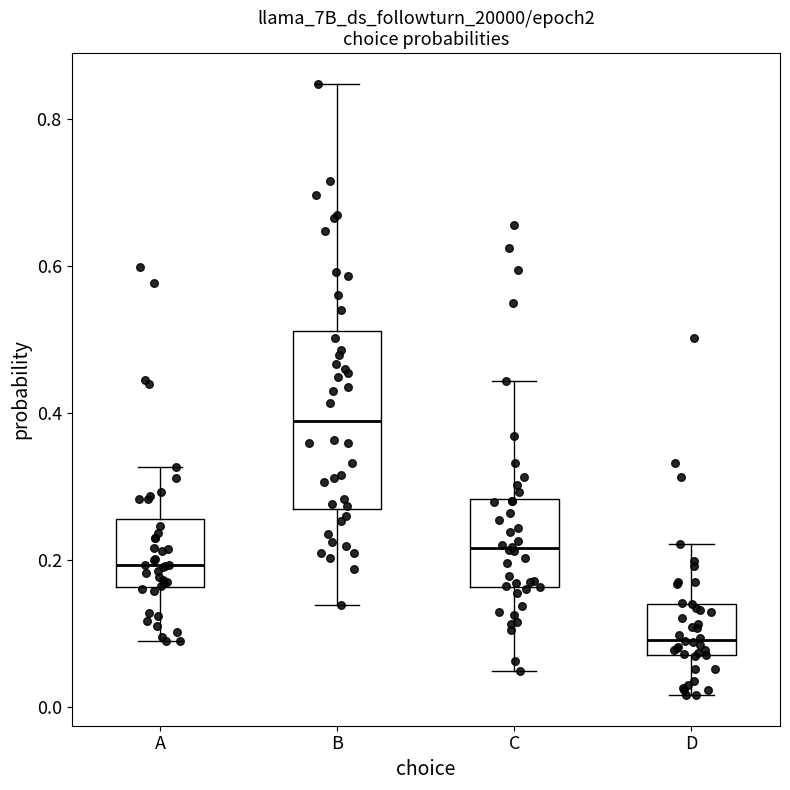

Reading left to right, transcribe this box plot: for each box, give where its median line is, the range the box spans, and where its two whiskers end, as read against the y-axis. The values are not printed on the chart, so give them approximately, as read against the axis.

A: median 0.20, box 0.16 to 0.26, whiskers 0.08 to 0.32
B: median 0.38, box 0.26 to 0.52, whiskers 0.14 to 0.84
C: median 0.22, box 0.16 to 0.28, whiskers 0.04 to 0.44
D: median 0.10, box 0.08 to 0.14, whiskers 0.02 to 0.22